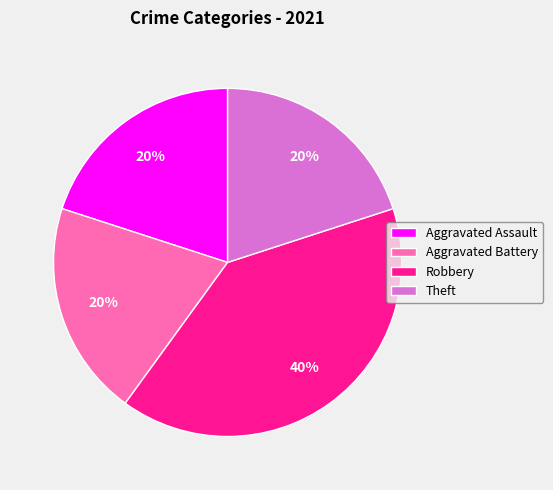

Is there a majority slice in this chart?

No